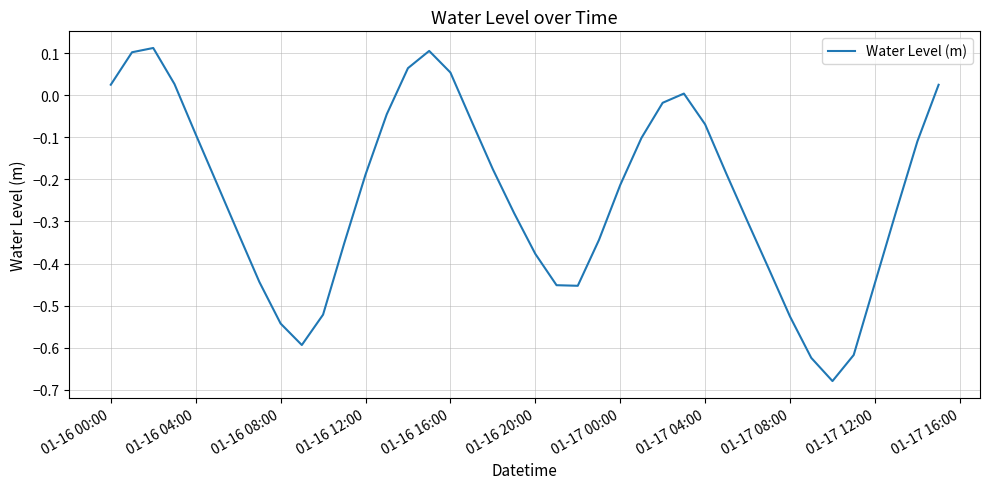

What is the difference between the maximum and minimum values?

0.8